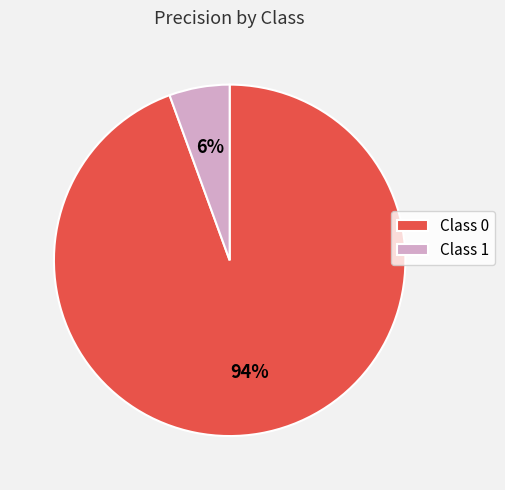

How many slices are in this pie chart?

2